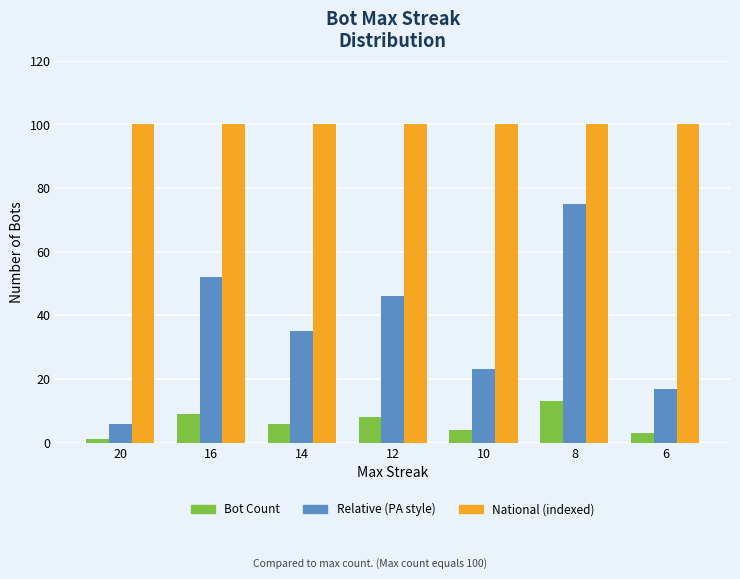

Are the bars horizontal?

No